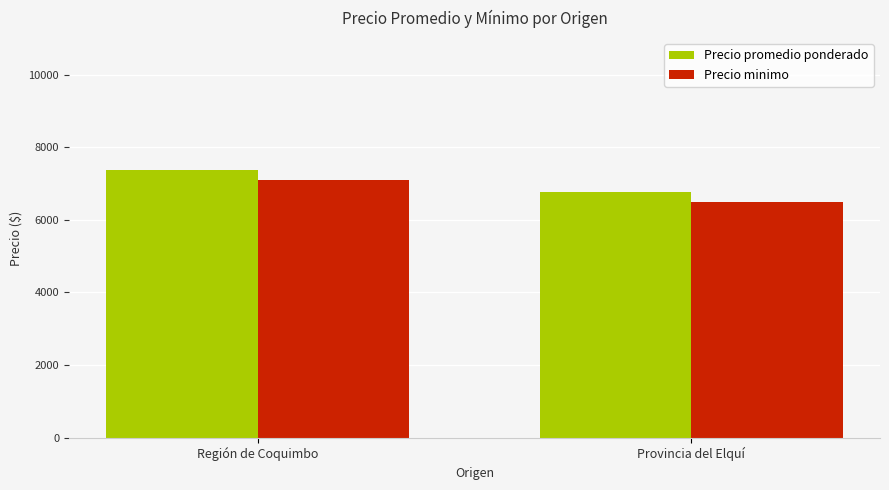

Between Región de Coquimbo and Provincia del Elquí, which series saw the biggest shift?

Precio minimo